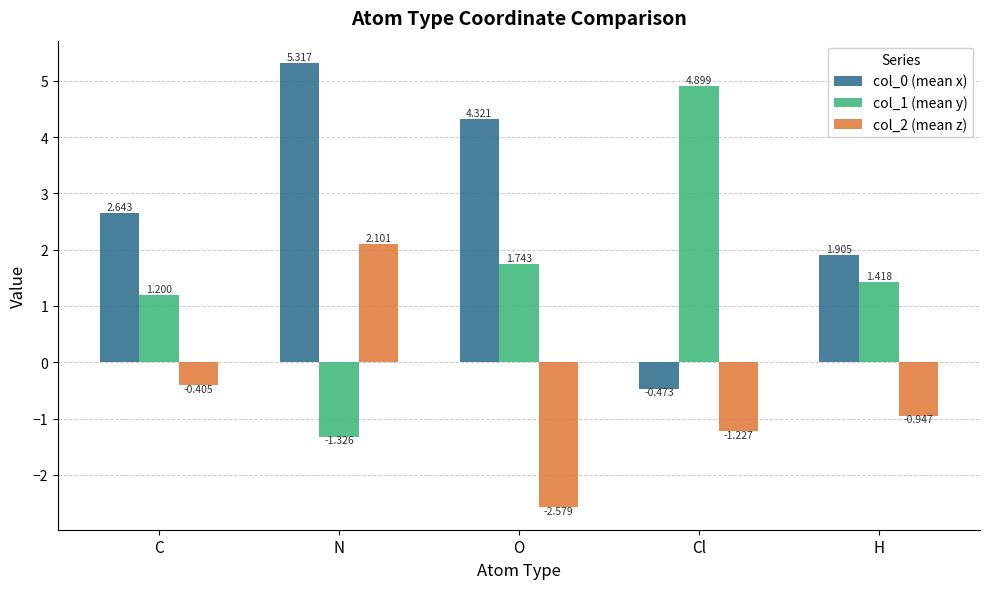

At which category is the sum across all series the highest?

N